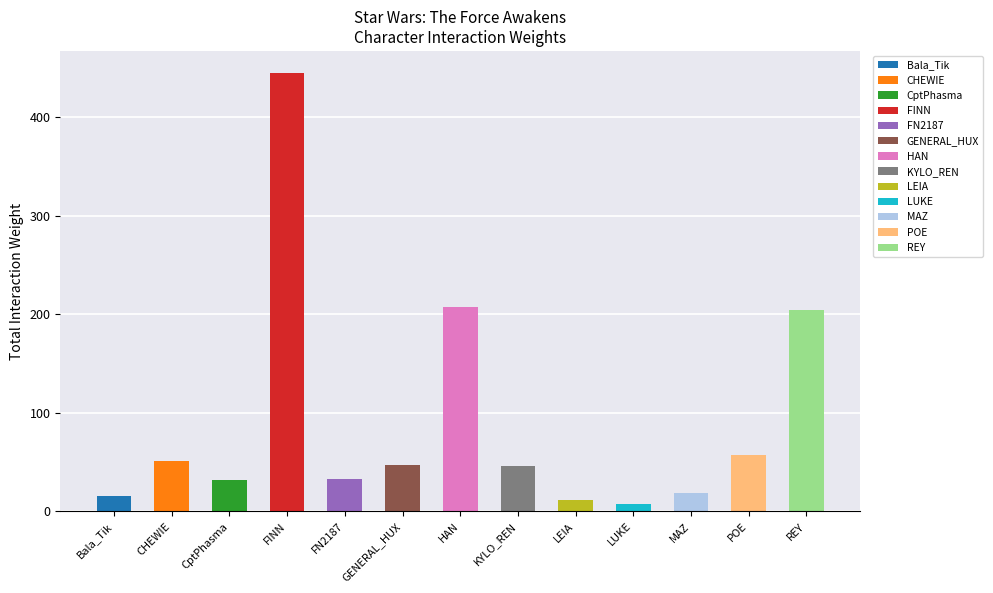

Which category has the lowest value across all series?

LUKE